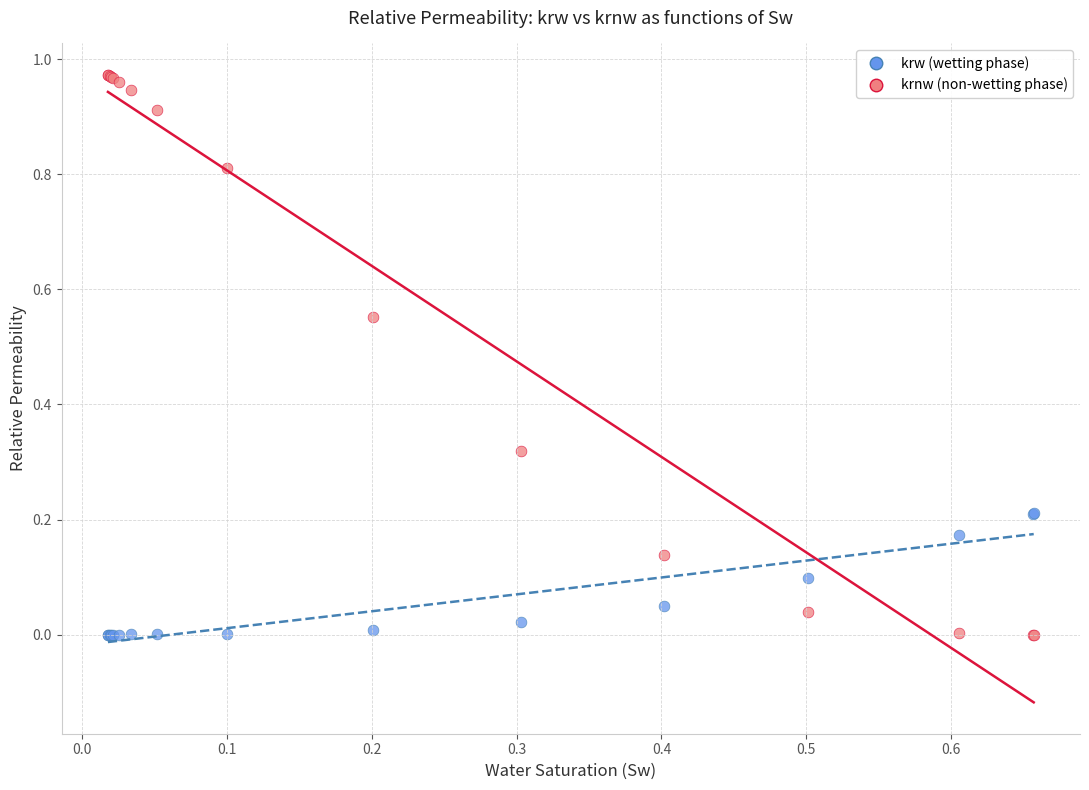

Which series has the largest Y range (max minus min)?

krnw (non-wetting phase)